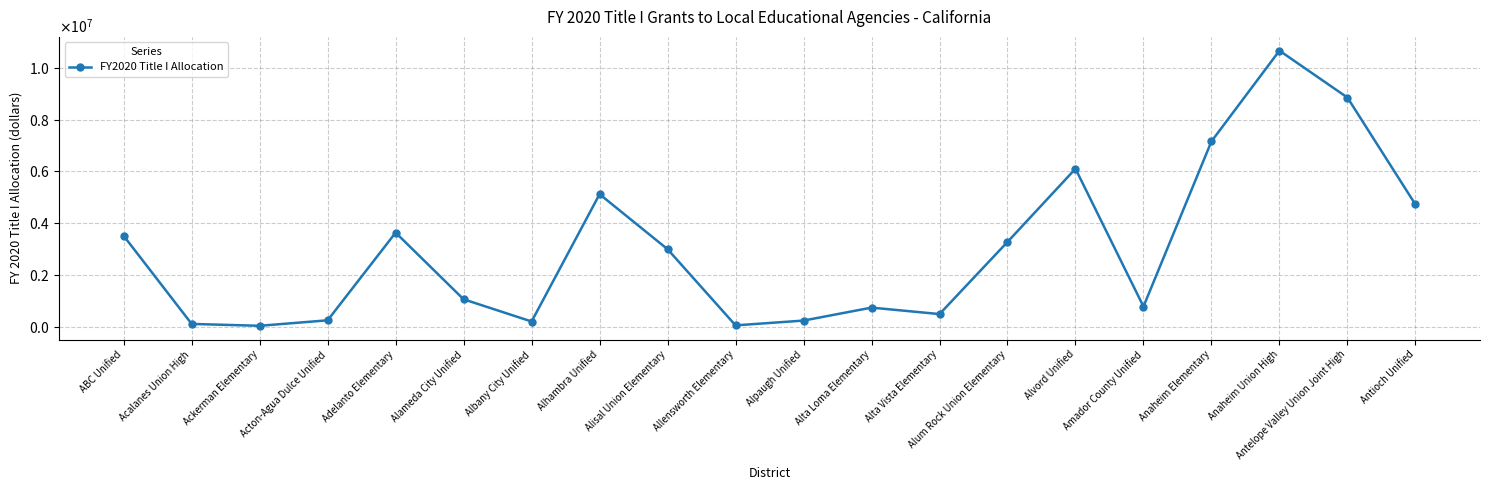

What value does the data have at Amador County Unified?

786309.0